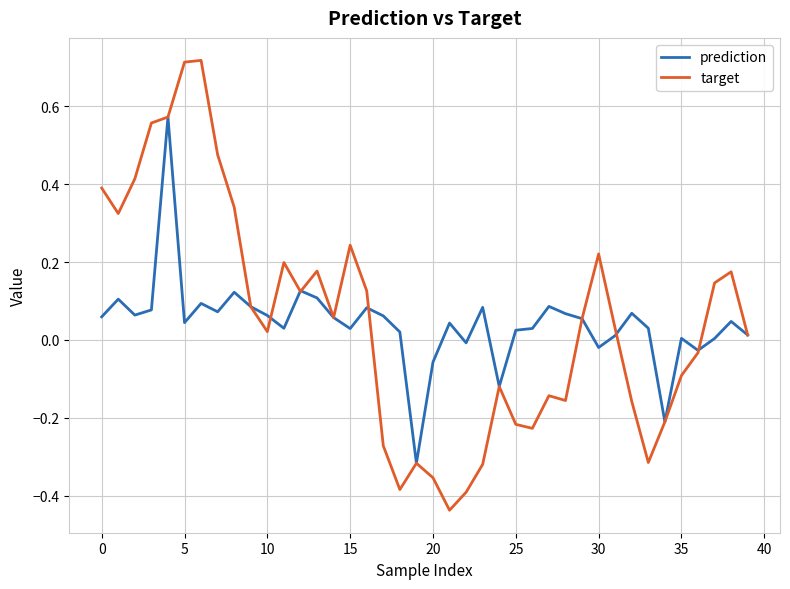

List the series in order of their peak value, lowest first.

prediction, target